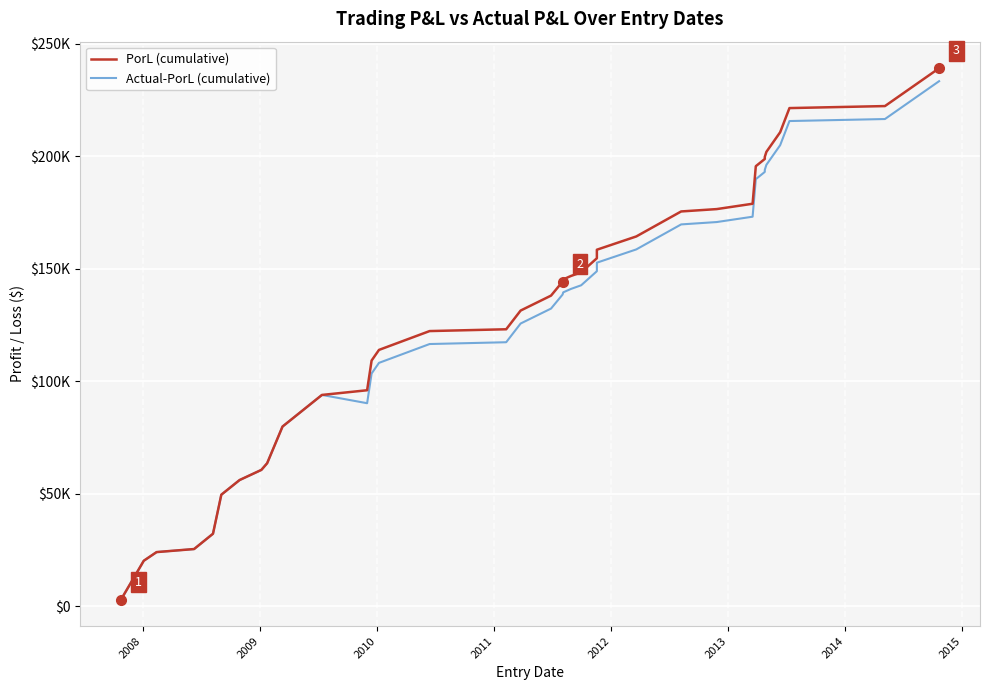

True or false: Actual-PorL (cumulative) and PorL (cumulative) cross at least once.

False